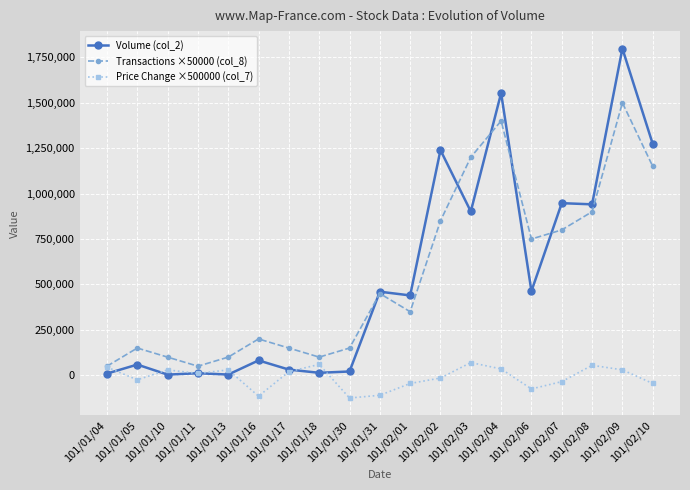

Which series has the largest range (max minus min)?

Volume (col_2)